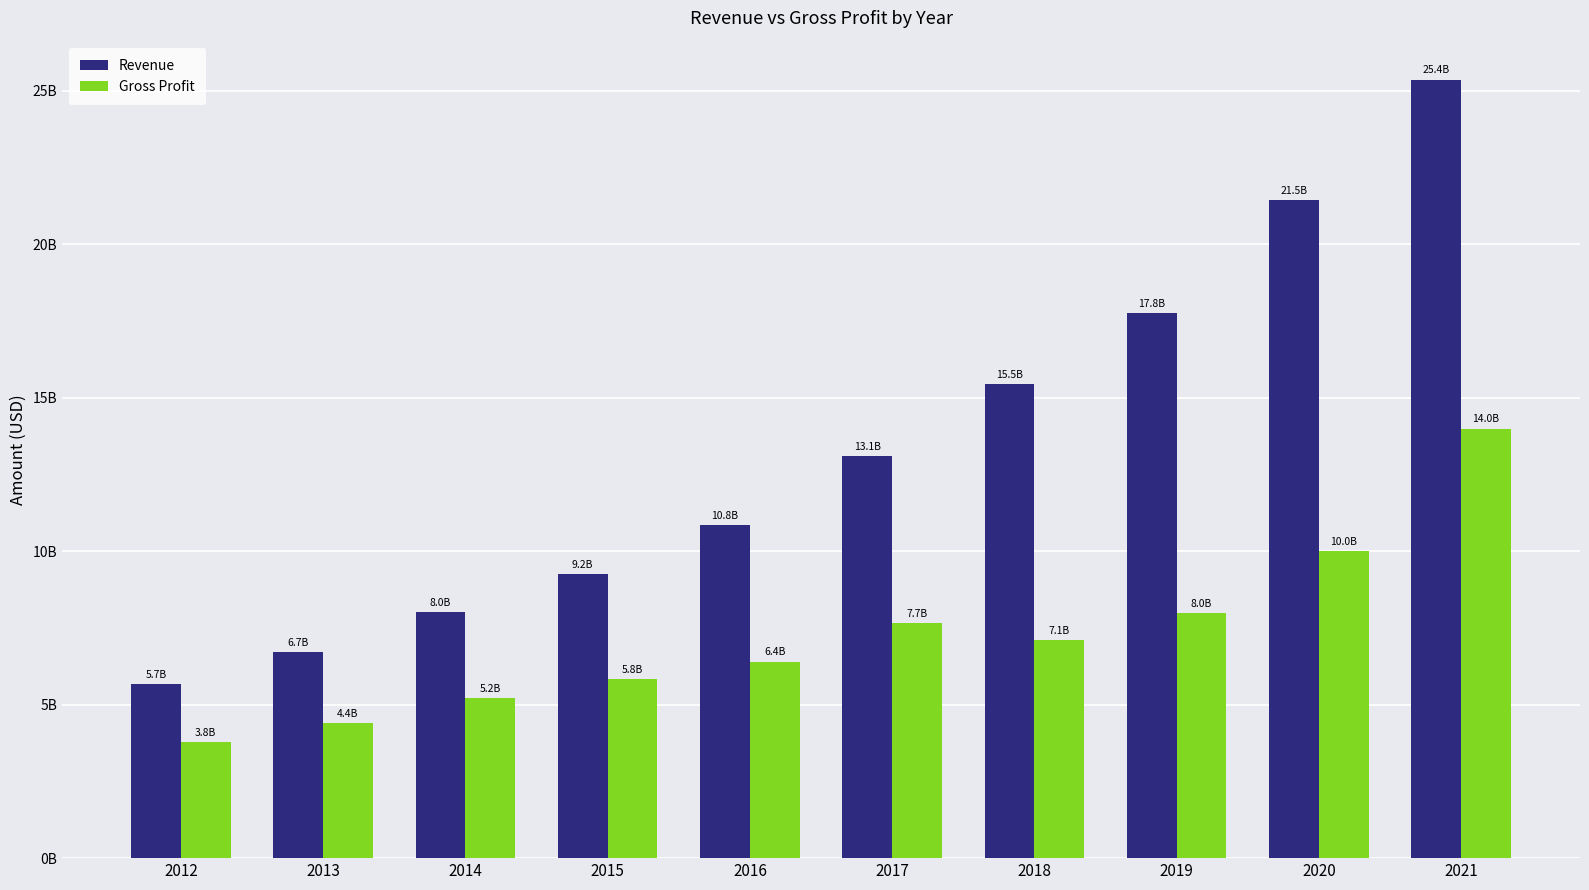

Reading left to right, transcribe all the data shown in this chart.

Revenue: 2012=5662000000	2013=6727000000	2014=8025000000	2015=9248000000	2016=10842000000	2017=13094000000	2018=15451000000	2019=17772000000	2020=21454000000	2021=25371000000
Gross Profit: 2012=3779000000	2013=4390000000	2014=5209000000	2015=5829000000	2016=6408000000	2017=7664000000	2018=7114000000	2019=7987000000	2020=10001000000	2021=13996000000